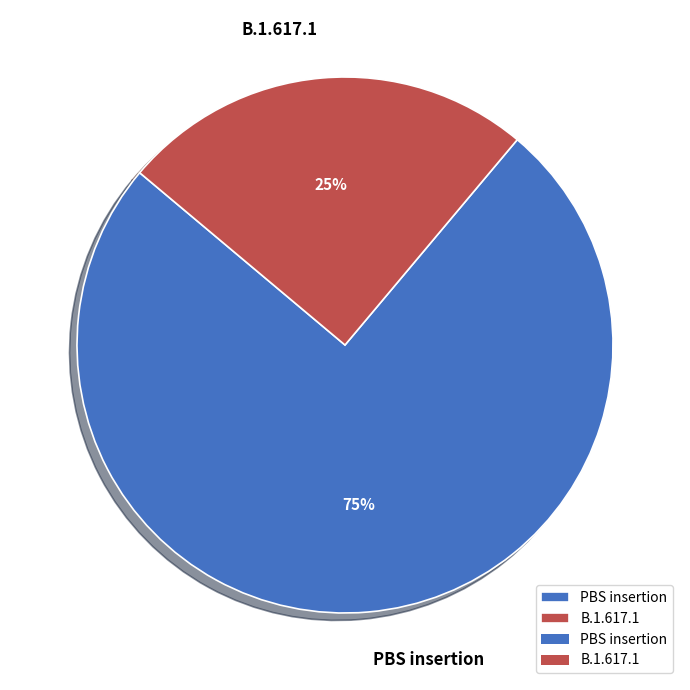

How many segments does this pie chart have?

2